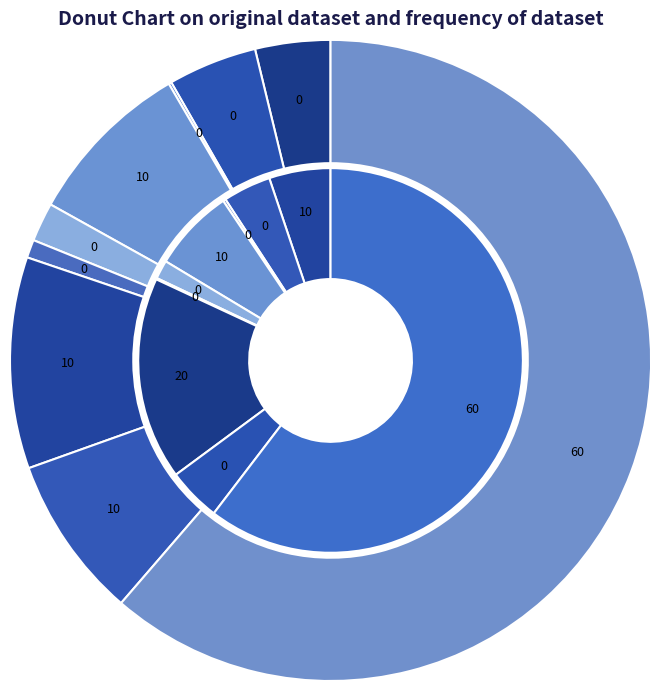

Which slice represents more than half of the pie?

Theft